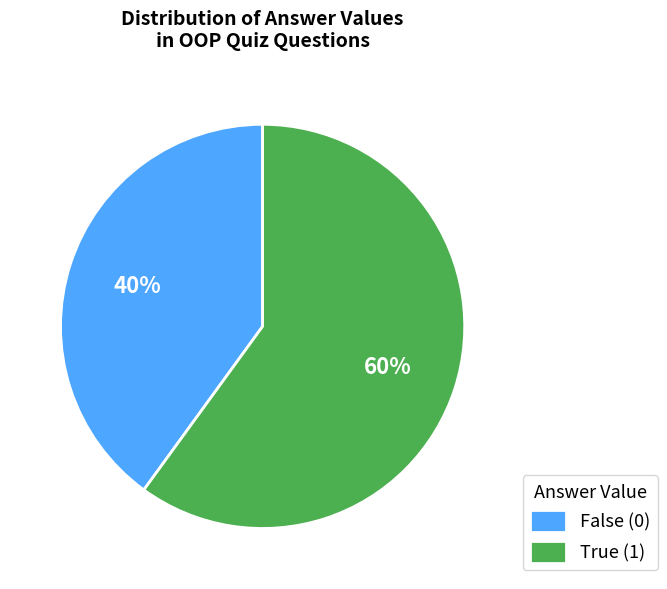

What percentage is the True (1) slice, to the nearest percent?

60%